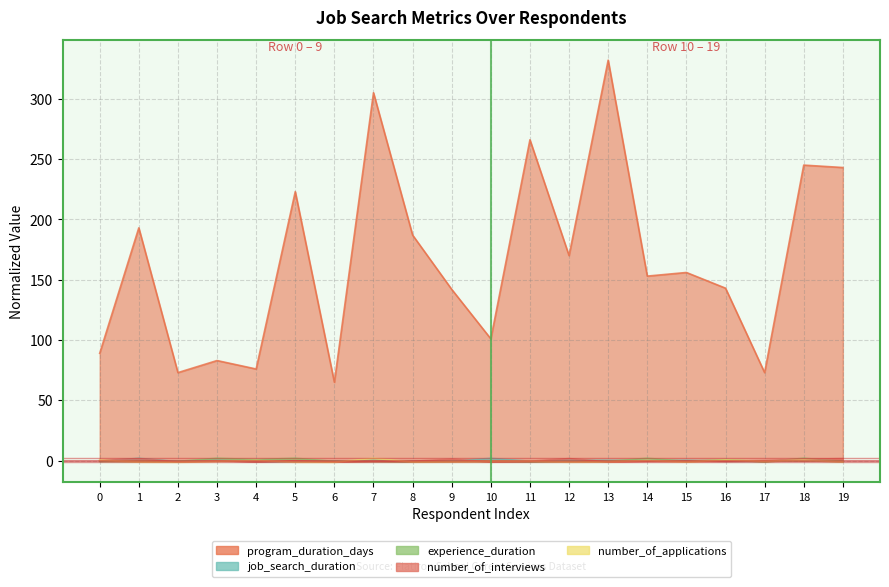

Which series ends up on top after the final intersection of number_of_interviews and number_of_applications?

number_of_interviews